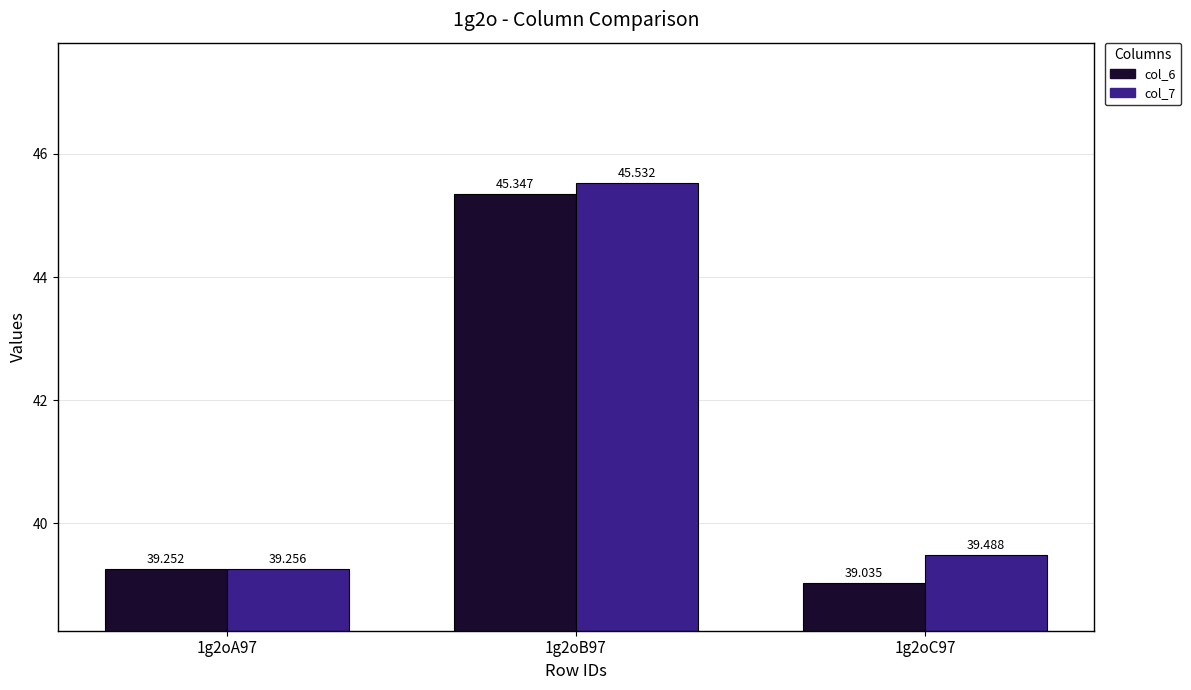

What is the difference between the col_6 values at 1g2oA97 and 1g2oB97?

6.1